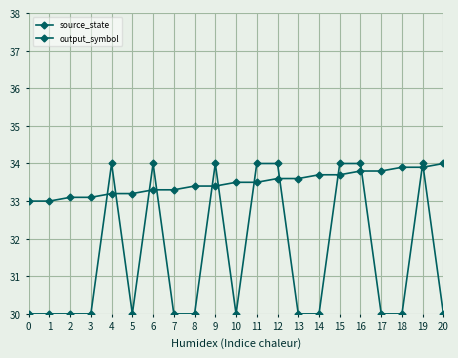

How many times do source_state and output_symbol cross each other?

12